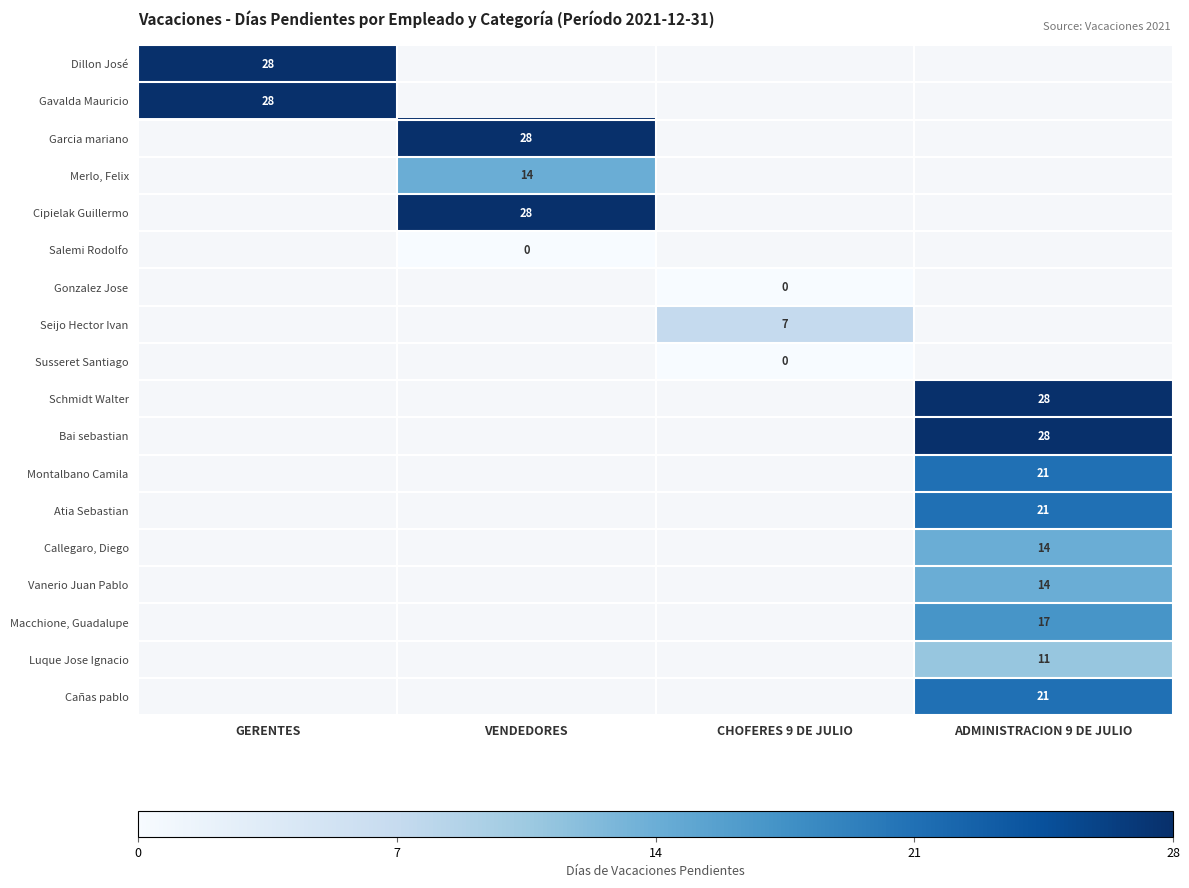

The Gavalda Mauricio series shows 28 at GERENTES. True or false?

True